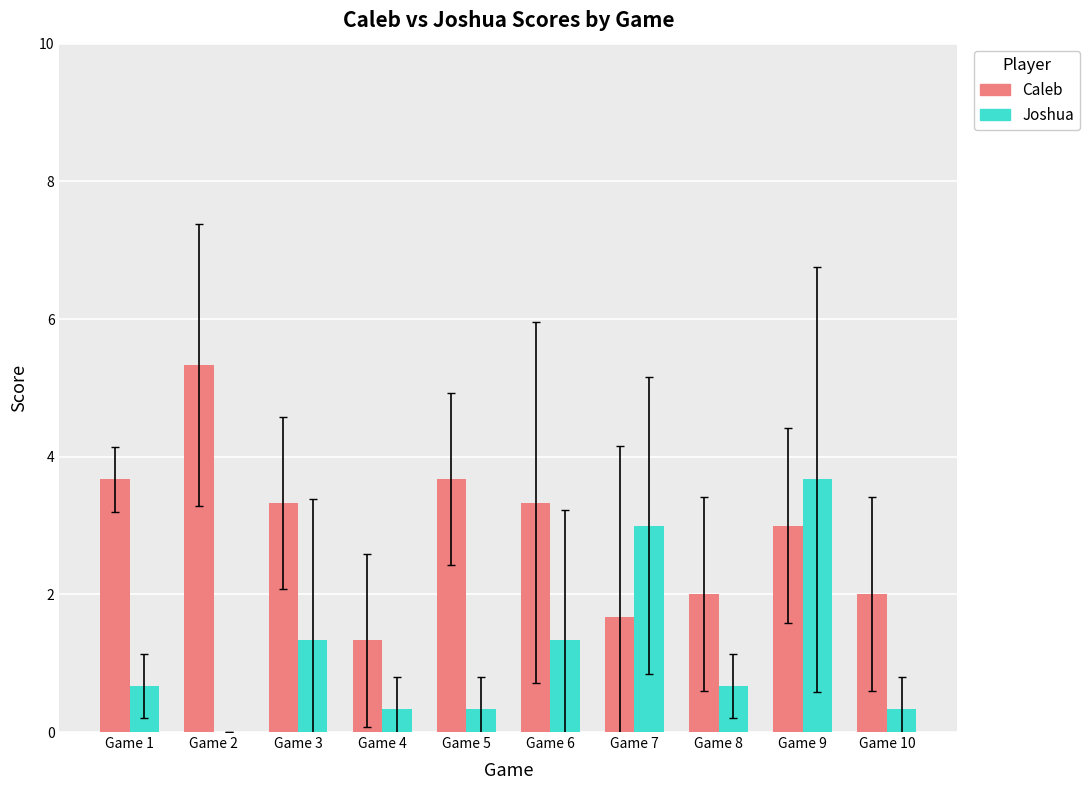

What is the highest value of the Caleb series?

5.3